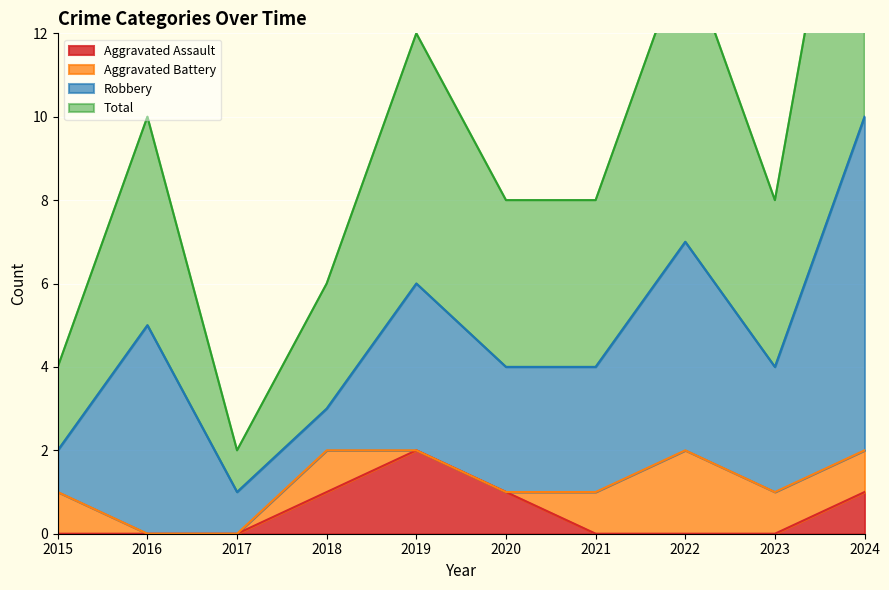

True or false: Aggravated Assault has a value of 1 at 2020.

True